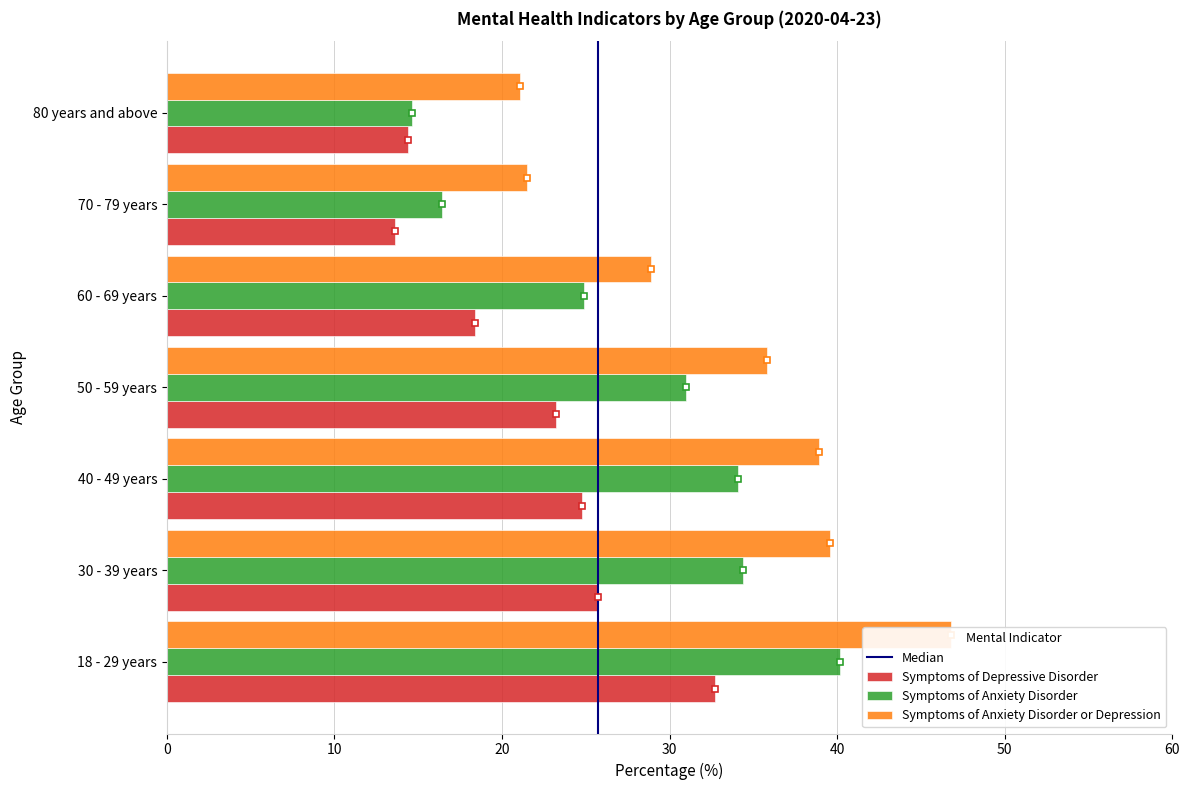

Which series has the largest range (max minus min)?

Symptoms of Anxiety Disorder or Depression